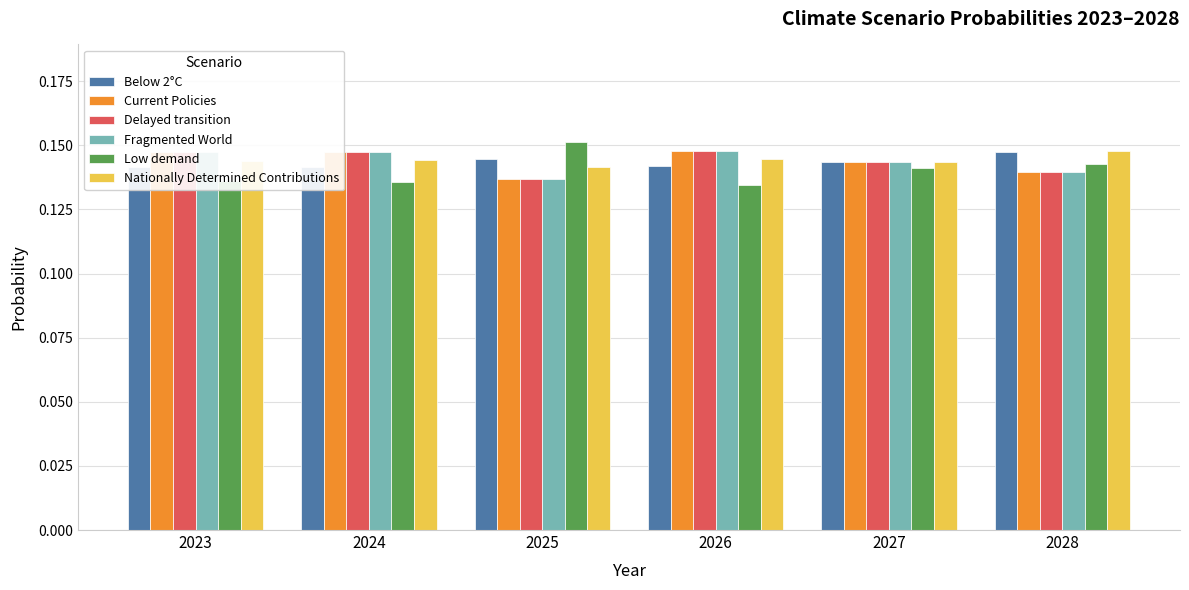

Reading left to right, extract all data points from this chart.

Below 2°C: 2023=0.1	2024=0.1	2025=0.1	2026=0.1	2027=0.1	2028=0.1
Current Policies: 2023=0.1	2024=0.1	2025=0.1	2026=0.1	2027=0.1	2028=0.1
Delayed transition: 2023=0.1	2024=0.1	2025=0.1	2026=0.1	2027=0.1	2028=0.1
Fragmented World: 2023=0.1	2024=0.1	2025=0.1	2026=0.1	2027=0.1	2028=0.1
Low demand: 2023=0.1	2024=0.1	2025=0.2	2026=0.1	2027=0.1	2028=0.1
Nationally Determined Contributions: 2023=0.1	2024=0.1	2025=0.1	2026=0.1	2027=0.1	2028=0.1